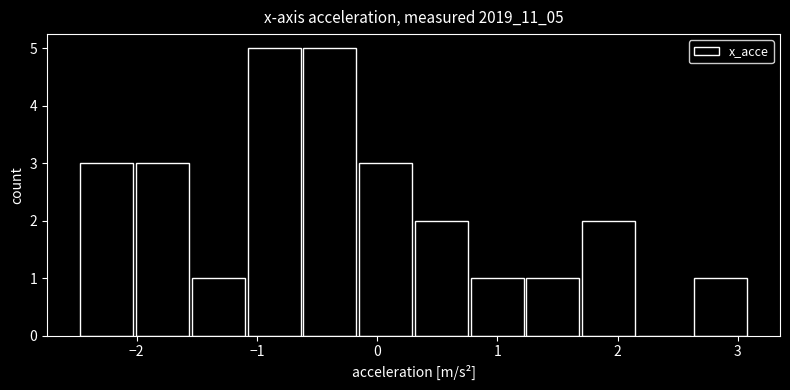

Reading left to right, list every bar in this chart as the range it spans on the x-axis followed by its height. Neither the bar edges nor the heights are printed on the chart, so give them approximately, as read against the axes.

-2.5 to -2.0: 3
-2.0 to -1.6: 3
-1.6 to -1.1: 1
-1.1 to -0.6: 5
-0.6 to -0.2: 5
-0.2 to 0.3: 3
0.3 to 0.8: 2
0.8 to 1.2: 1
1.2 to 1.7: 1
1.7 to 2.2: 2
2.2 to 2.6: 0
2.6 to 3.1: 1